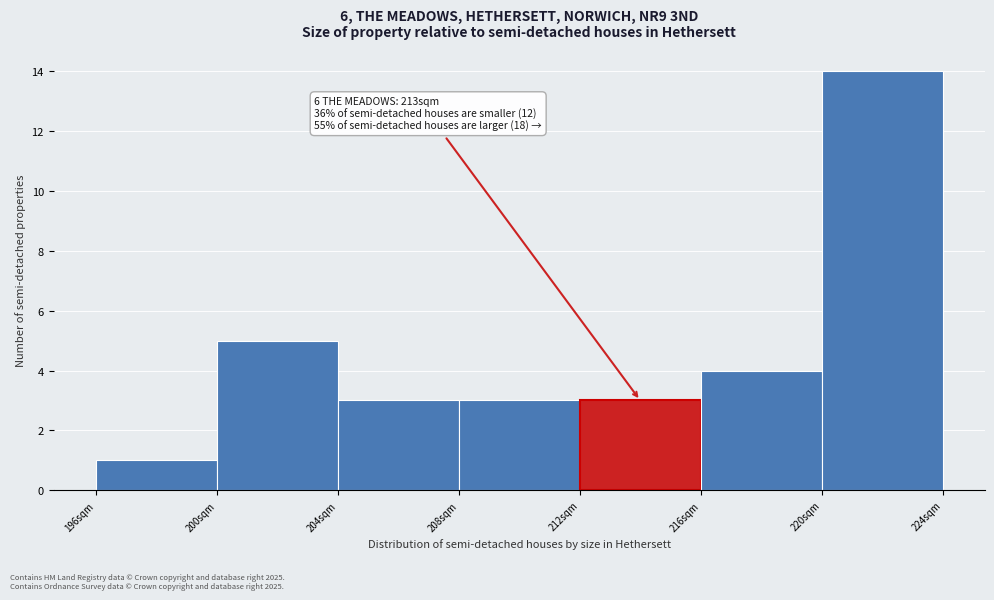

Which range on the x-axis has the tallest bar?

220 to 224